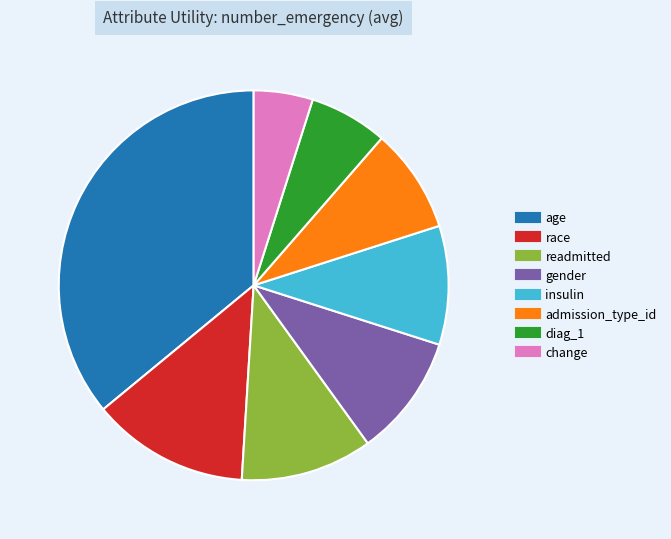

Is there a majority slice in this chart?

No